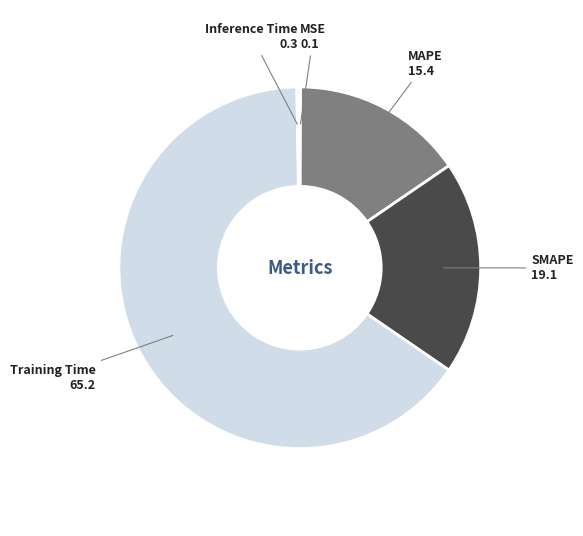

What is the largest slice in the pie chart?

Training Time